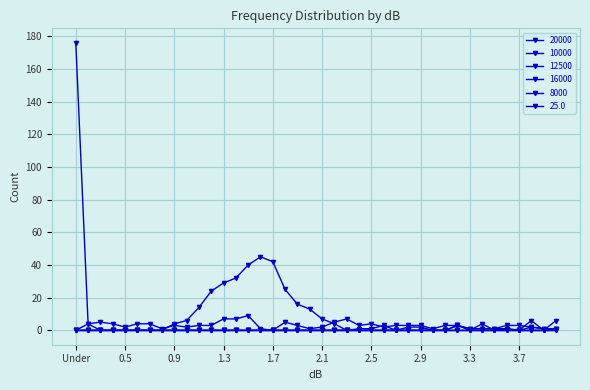

At which category does the chart reach its minimum across all series?

Under